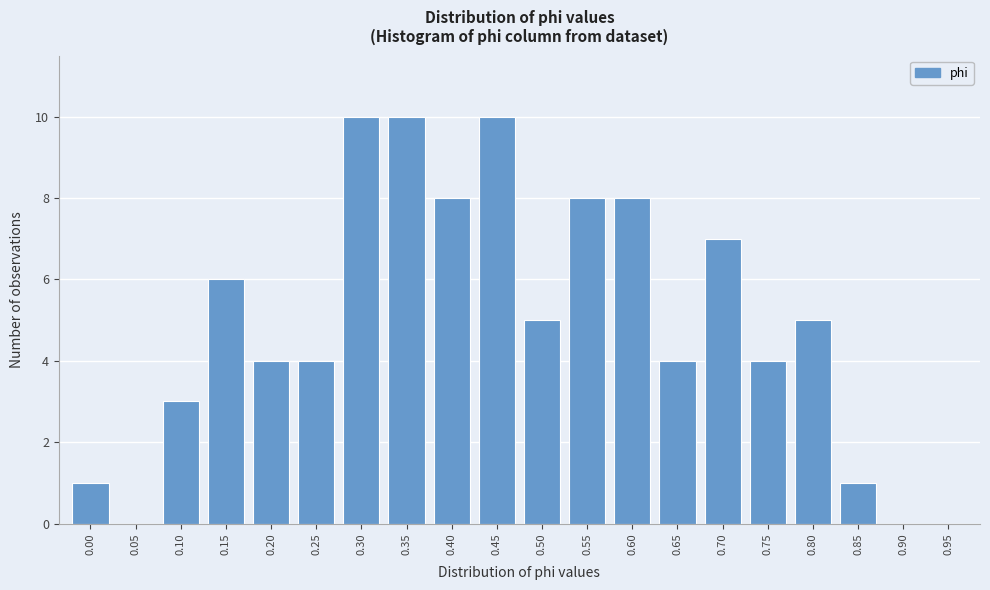

Reading left to right, transcribe all the data shown in this chart.

0.00=1	0.05=0	0.10=3	0.15=6	0.20=4	0.25=4	0.30=10	0.35=10	0.40=8	0.45=10	0.50=5	0.55=8	0.60=8	0.65=4	0.70=7	0.75=4	0.80=5	0.85=1	0.90=0	0.95=0